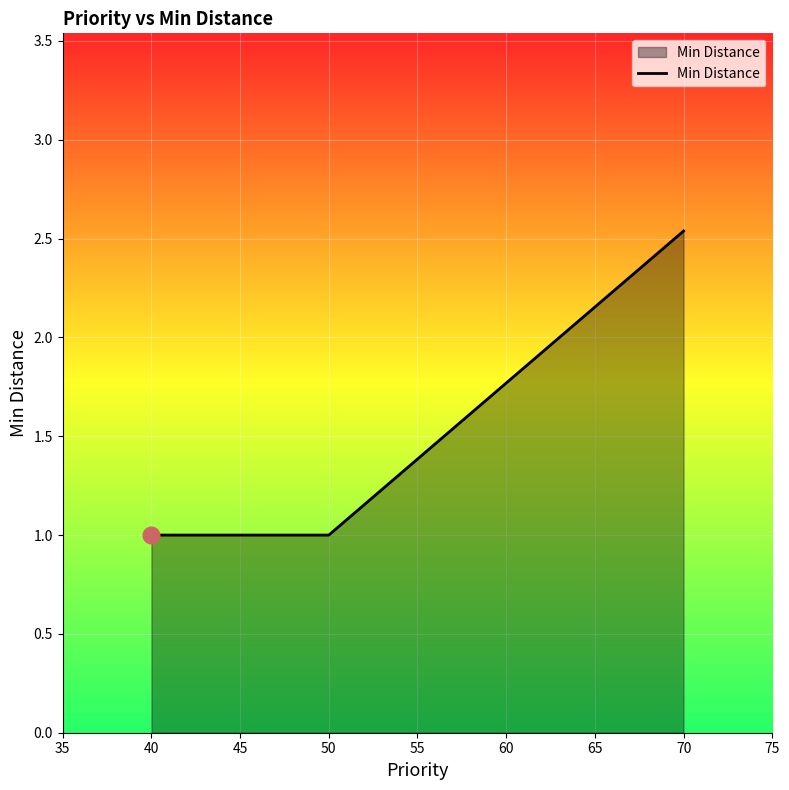

What is the sum of all values?

4.5